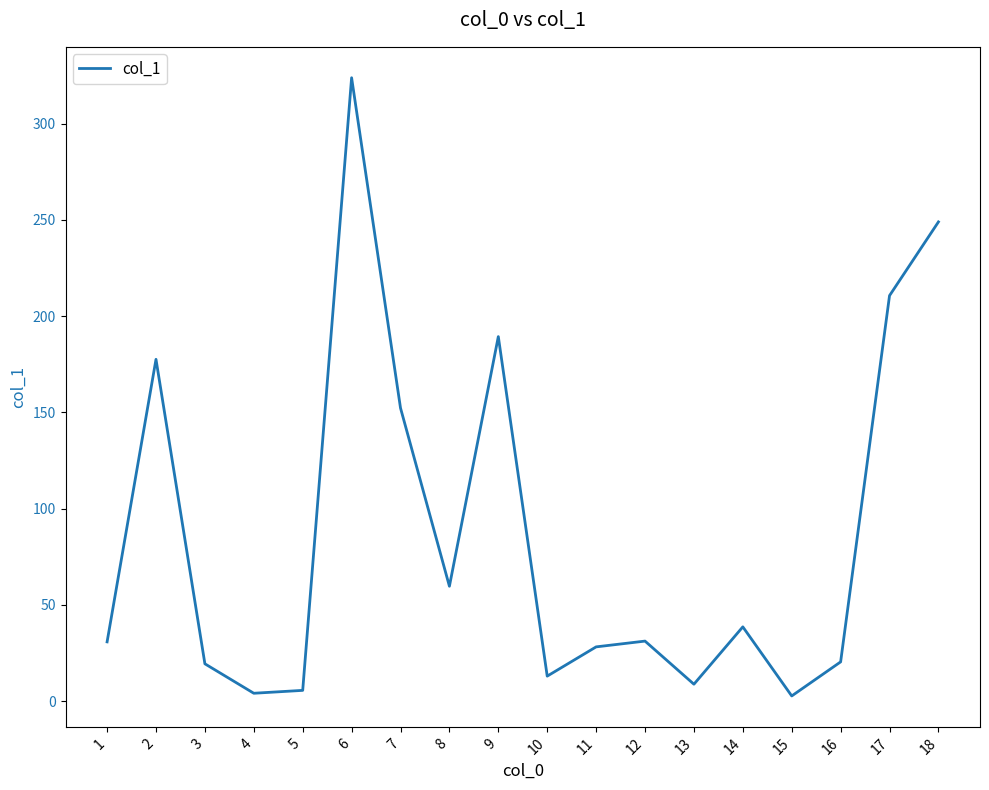

What is the maximum value shown in the chart?

323.9